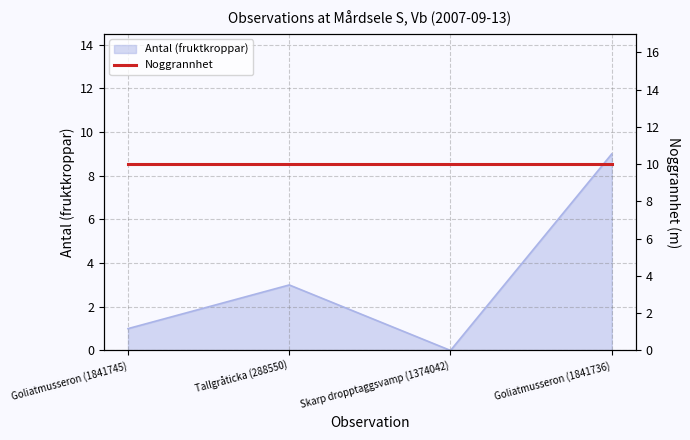

Where is the first local maximum?

Tallgråticka (288550)